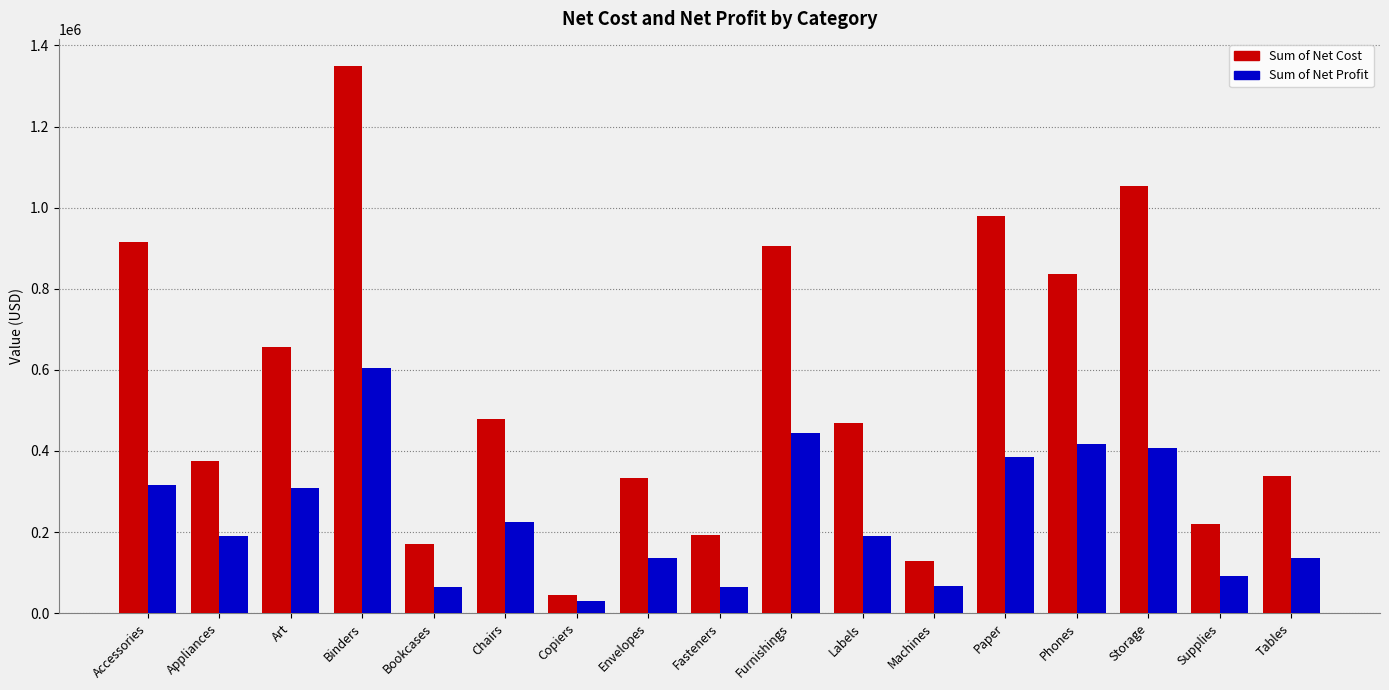

List the series in order of their overall mean, lowest first.

Sum of Net Profit, Sum of Net Cost